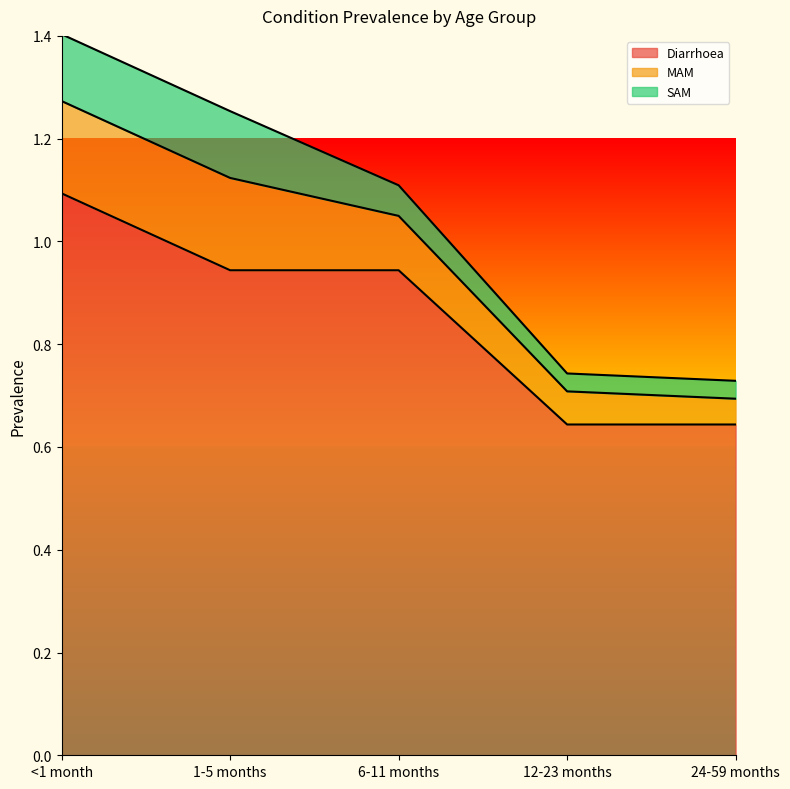

True or false: MAM and Diarrhoea intersect in this chart.

False